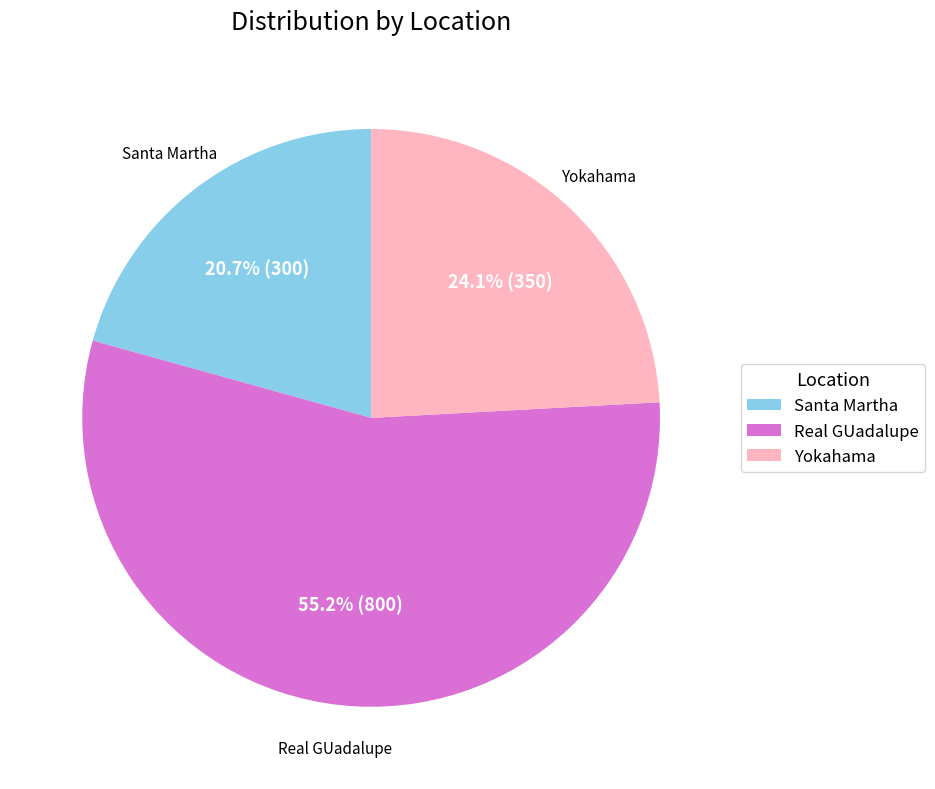

Is Yokahama the majority of the pie?

No